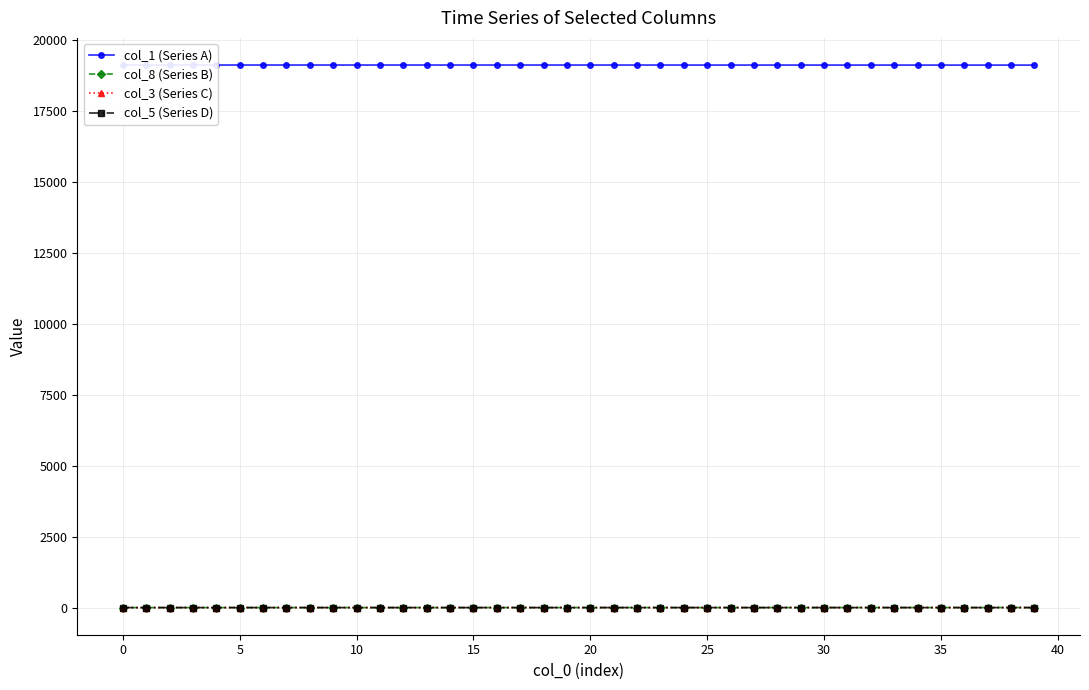

Reading left to right, transcribe all the data shown in this chart.

col_1 (Series A): 19122.0	19121.9	19121.9	19121.8	19121.8	19121.8	19121.8	19121.7	19121.7	19121.7	19121.6	19121.6	19121.6	19121.5	19121.5	19121.4	19121.4	19121.3	19121.3	19121.2	19121.2	19121.1	19121.0	19121.0	19120.9	19120.8	19120.7	19120.6	19120.5	19120.4	19120.3	19120.2	19120.1	19120.0	19119.9	19119.8	19119.6	19119.5	19119.3	19119.2
col_8 (Series B): 0.0	0.0	0.0	0.0	0.0	0.0	0.1	0.1	0.1	0.1	0.1	0.2	0.2	0.2	0.2	0.3	0.3	0.3	0.4	0.4	0.5	0.5	0.5	0.6	0.6	0.7	0.8	0.8	0.9	0.9	1.0	1.1	1.1	1.2	1.3	1.4	1.5	1.6	1.7	1.8
col_3 (Series C): 0.0	0.1	0.1	0.1	0.1	0.1	0.1	0.1	0.1	0.1	0.1	0.1	0.1	0.1	0.2	0.2	0.2	0.2	0.2	0.2	0.2	0.2	0.2	0.2	0.3	0.3	0.3	0.3	0.3	0.3	0.3	0.4	0.4	0.4	0.4	0.5	0.5	0.5	0.5	0.6
col_5 (Series D): 0.0	0.0	0.0	0.0	0.0	0.0	0.0	0.1	0.1	0.1	0.1	0.1	0.1	0.1	0.1	0.1	0.1	0.1	0.1	0.1	0.1	0.1	0.1	0.1	0.1	0.1	0.1	0.1	0.1	0.2	0.2	0.2	0.2	0.2	0.2	0.2	0.2	0.2	0.2	0.3